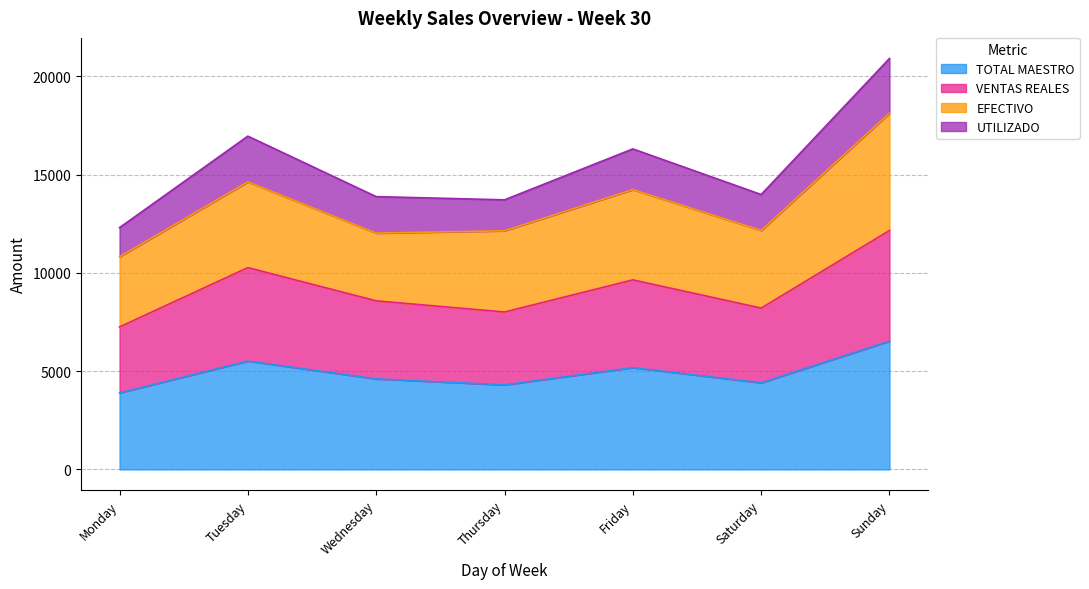

What is the maximum value for TOTAL MAESTRO?

6529.1